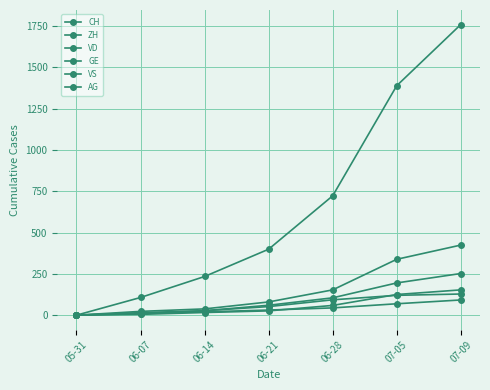

What is the difference between the highest and lowest values at 06-21?

373